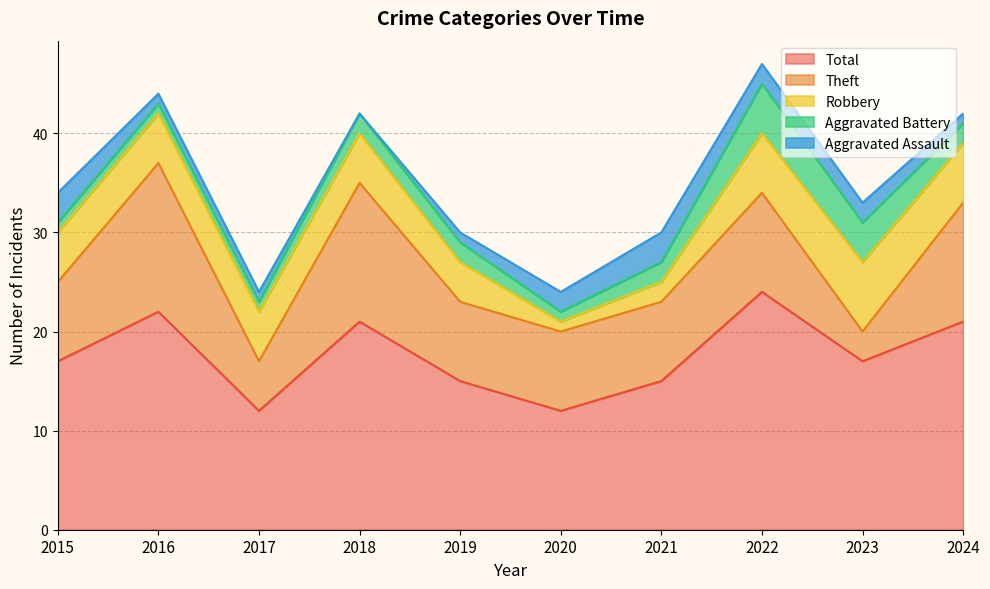

What is the difference between the Theft values at 2022 and 2015?

2